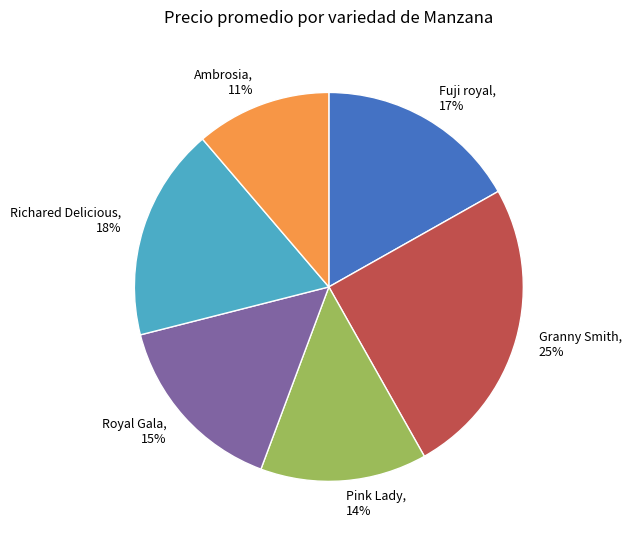

Which category has the smallest portion of the pie?

Ambrosia